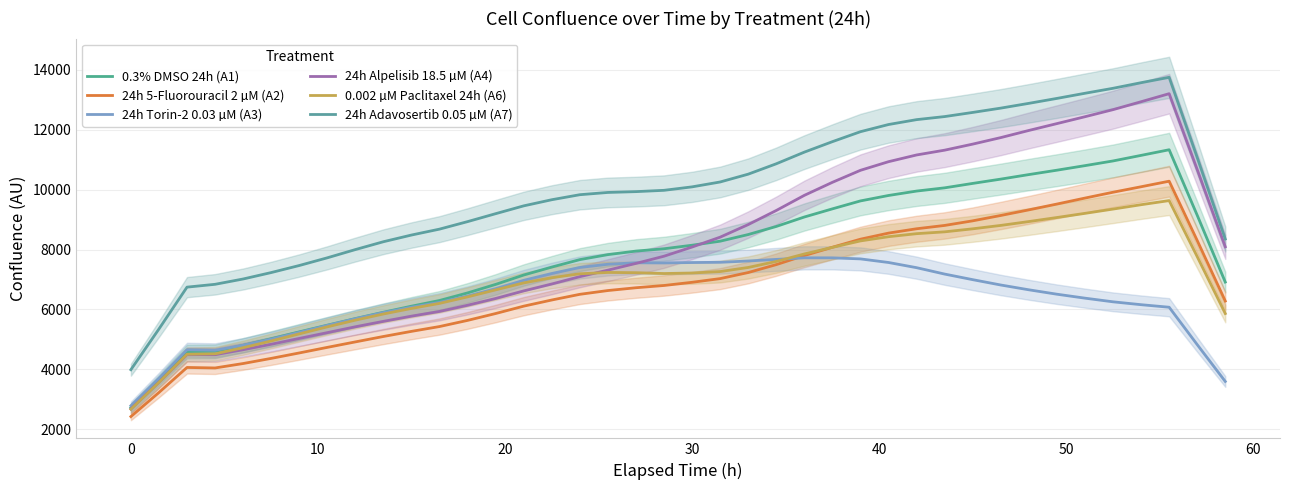

True or false: 24h Adavosertib 0.05 µM (A7) and 24h Torin-2 0.03 µM (A3) cross at least once.

False